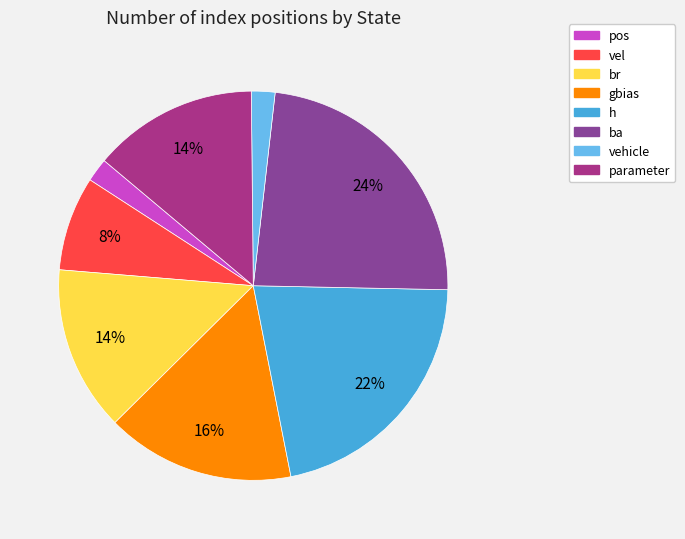

Do vehicle and vel together represent more than half of the pie?

No